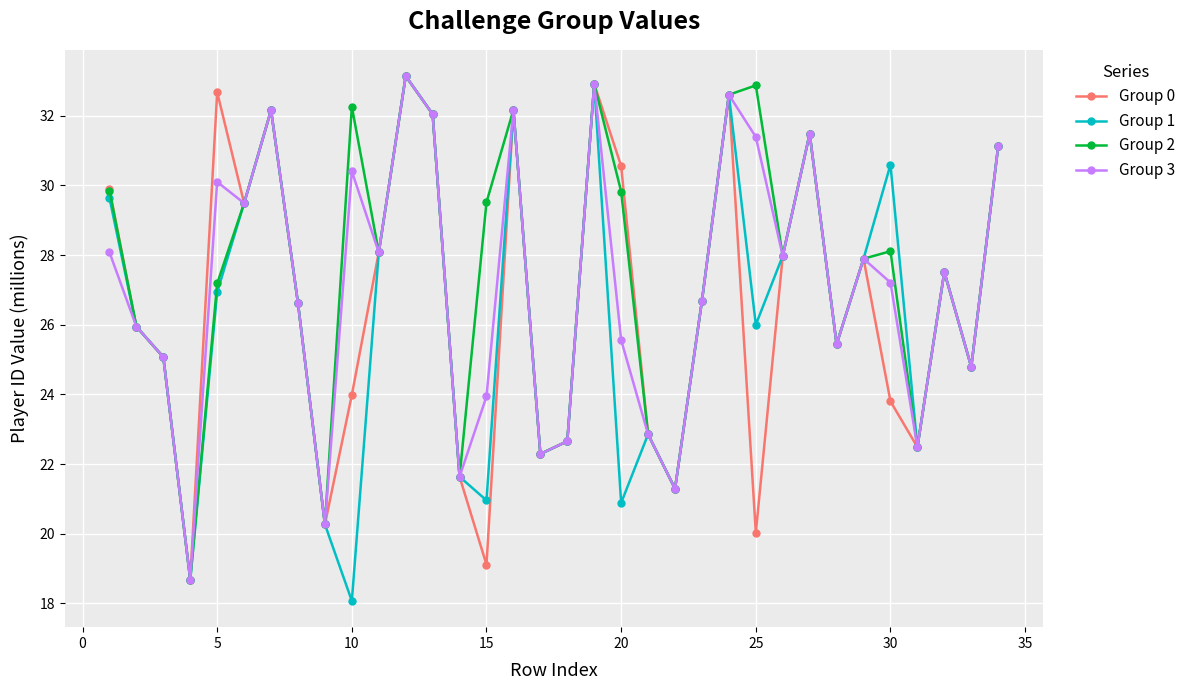

What is the maximum value shown in the chart?

33.1